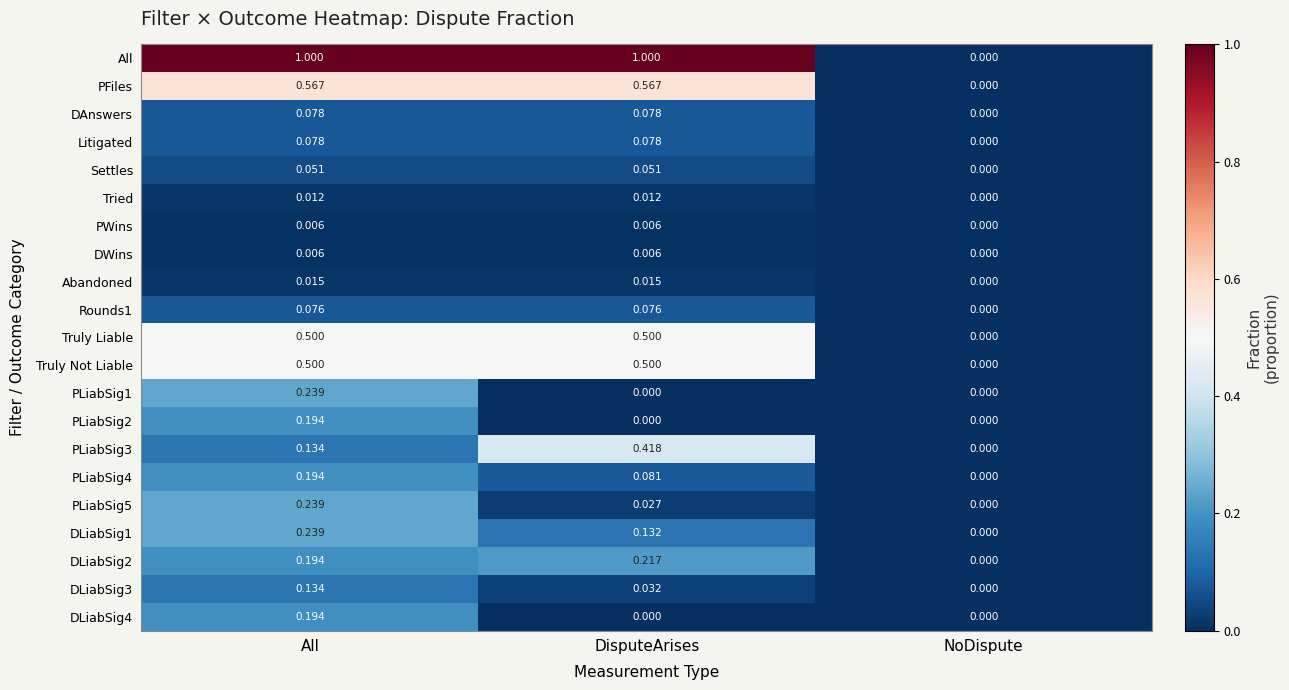

Is the value of Truly Not Liable at NoDispute greater than the value of PFiles at DisputeArises?

No